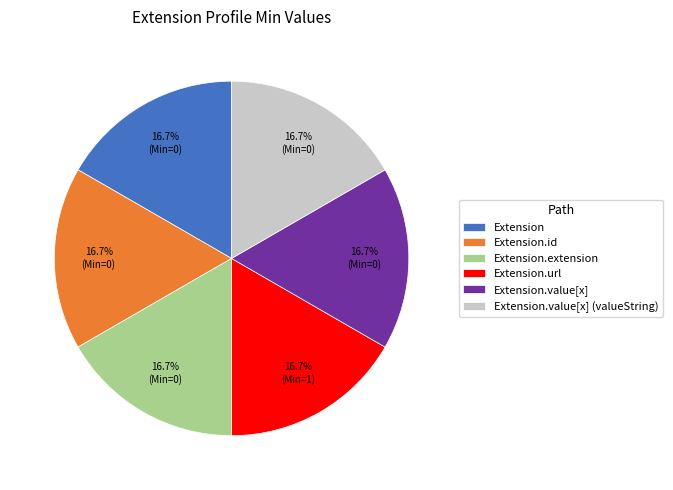

Is there any slice that represents more than half of the pie?

No